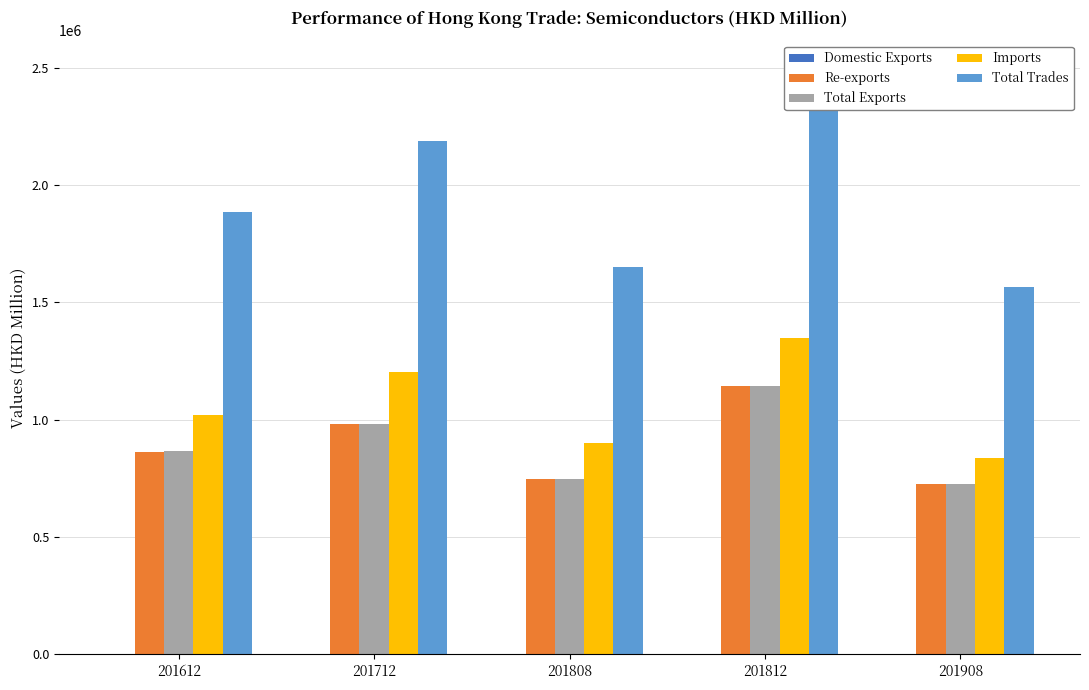

True or false: Domestic Exports has a value of 437.7 at 201908.

True